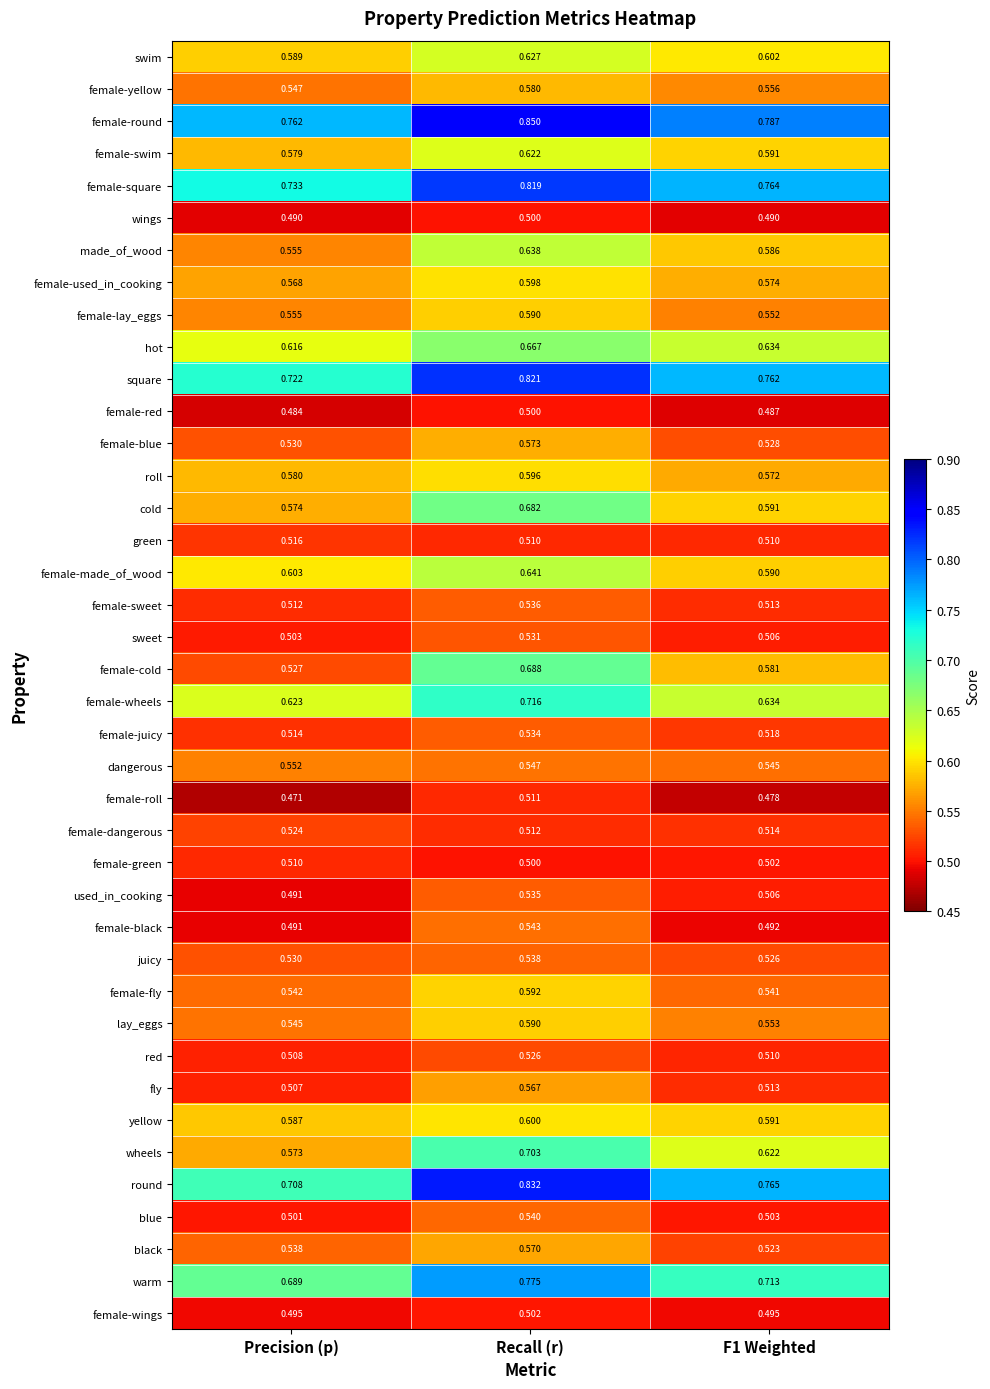

Is the value of female-wheels at Recall (r) greater than the value of wheels at Precision (p)?

Yes